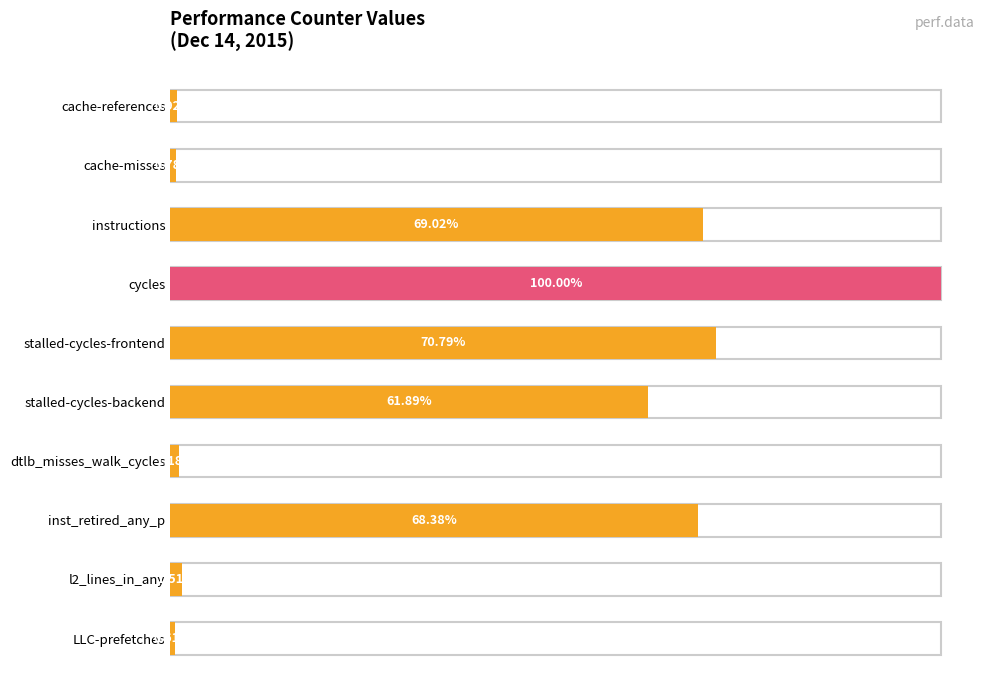

How many values exceed 37678445836?

4